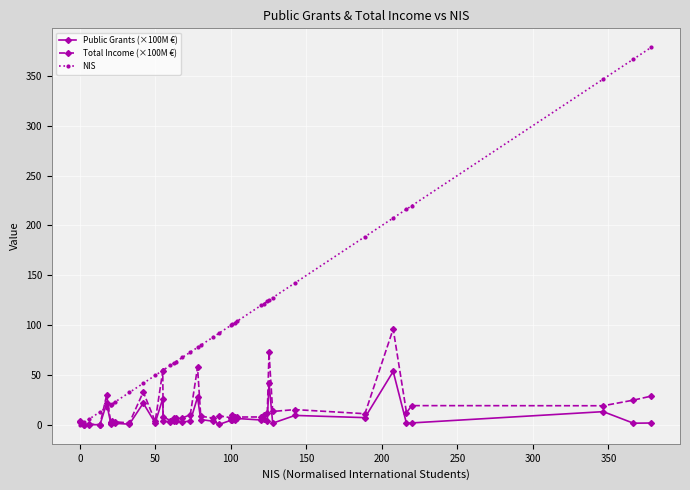

True or false: NIS and Public Grants (×100M €) cross at least once.

True